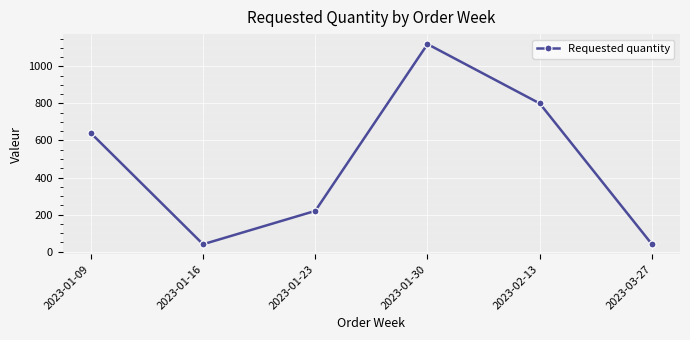

Count the values in the range 40 to 800.

5